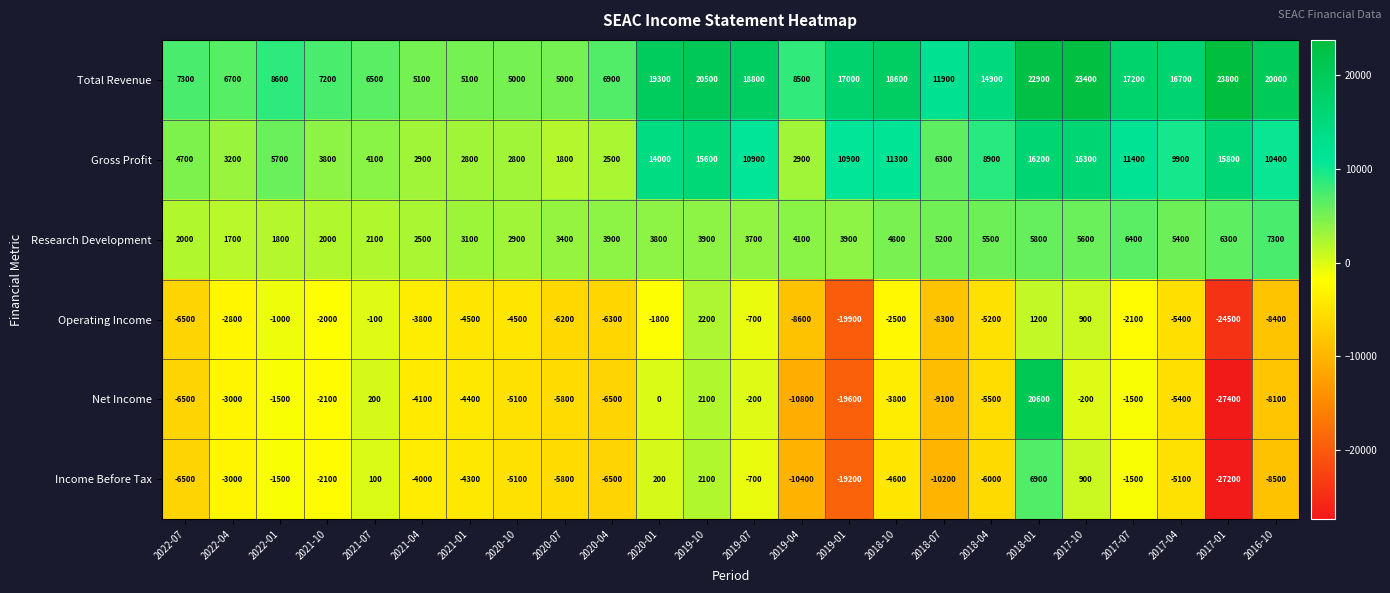

What is the difference between the highest and lowest values at 2016-10?

28500